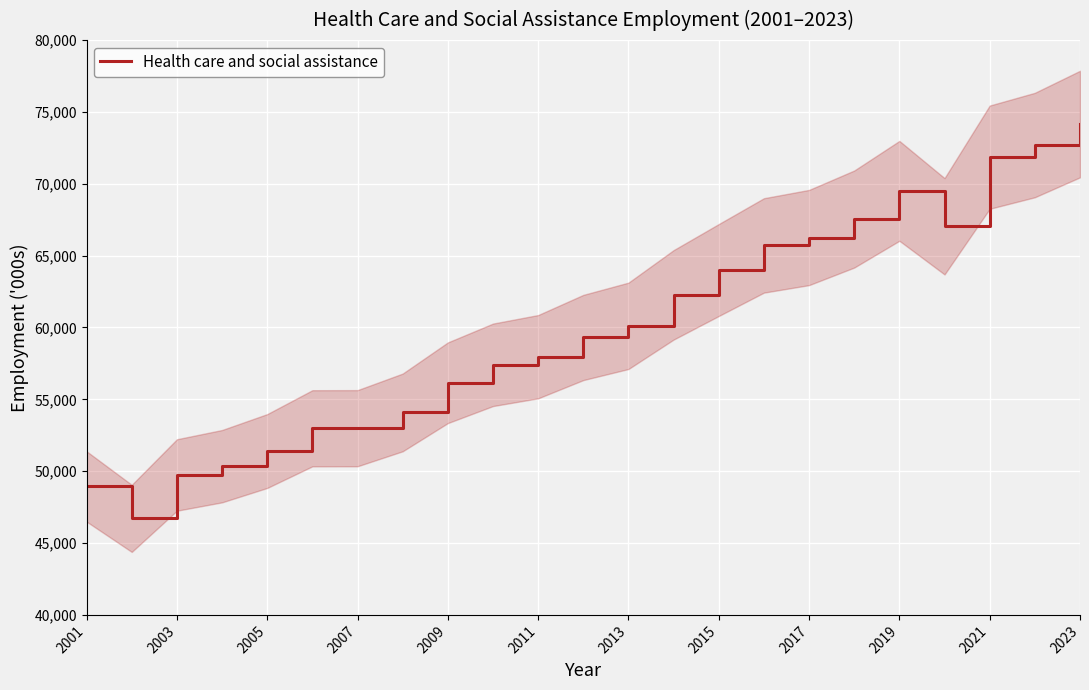

What is the minimum value shown in the chart?

46717